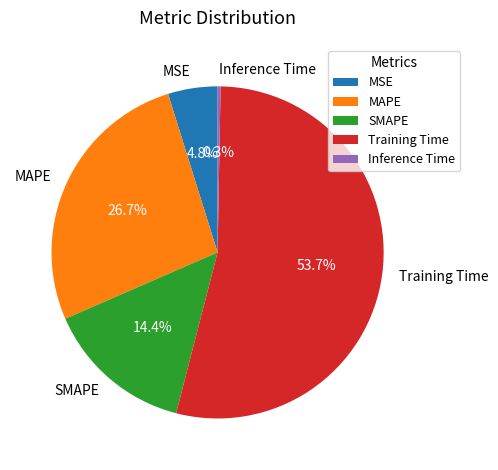

To the nearest percent, what is the difference between the largest and smallest slice percentages?

53%